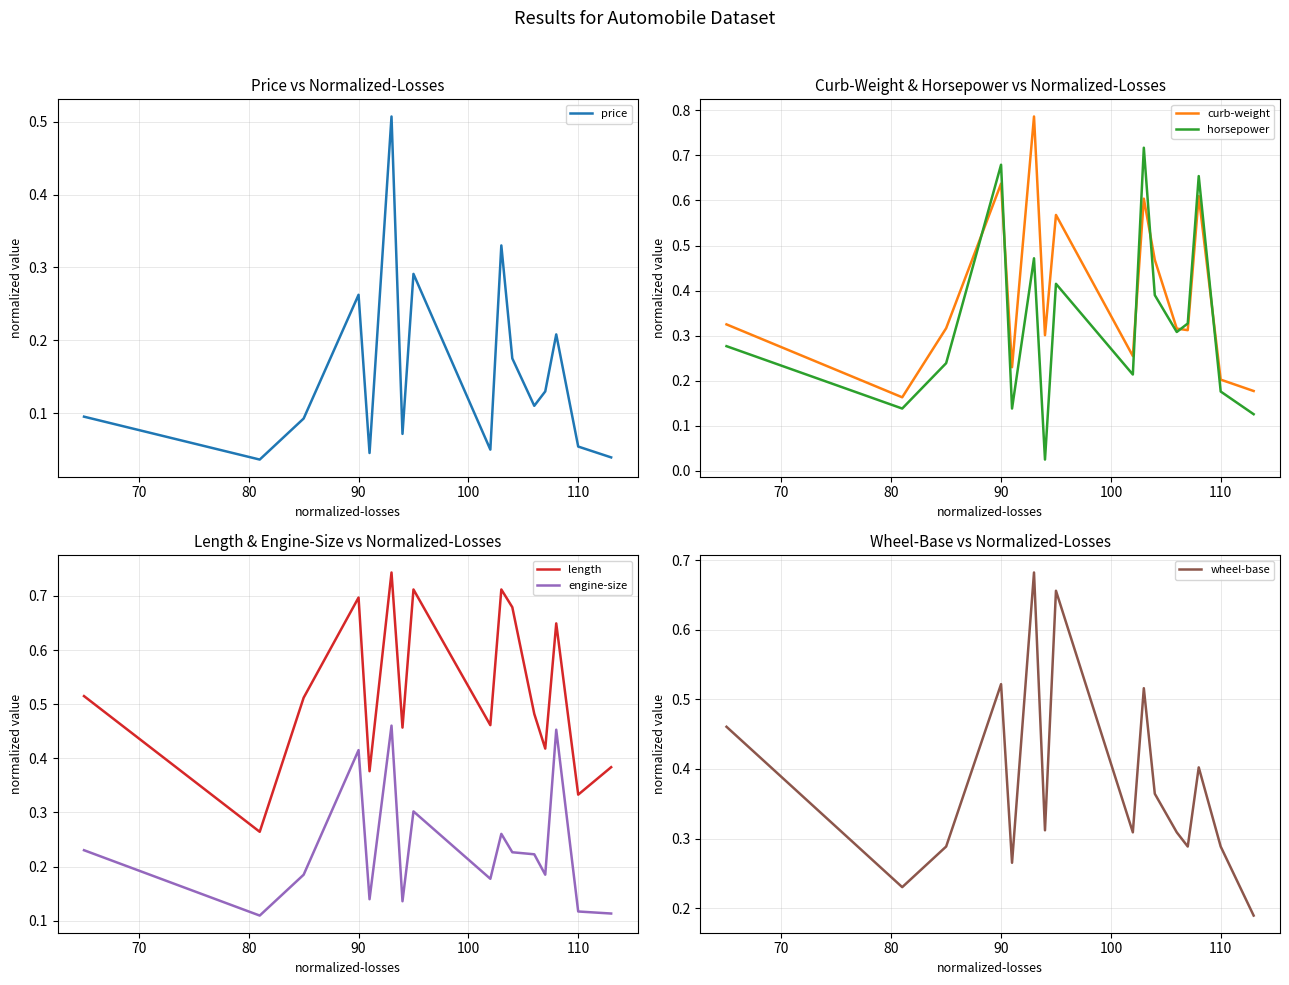

Which series ends up on top after the final intersection of horsepower and engine-size?

horsepower